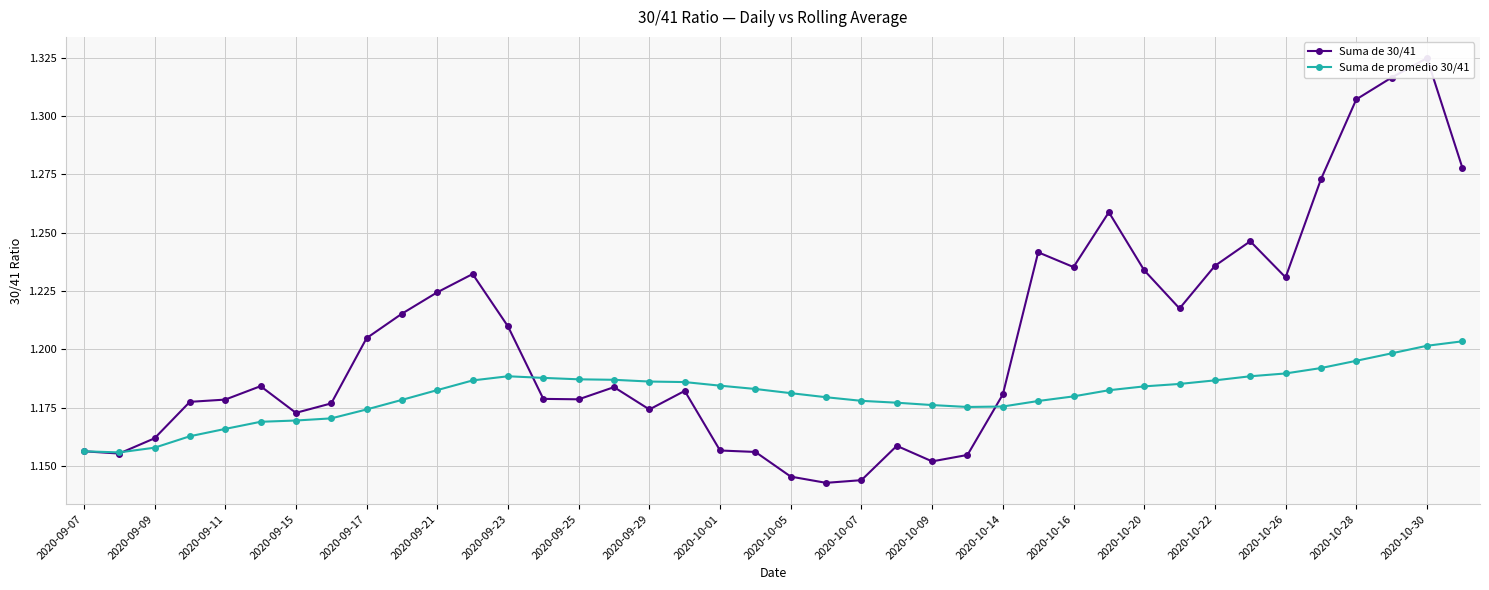

Which series has the widest spread of values?

Suma de 30/41